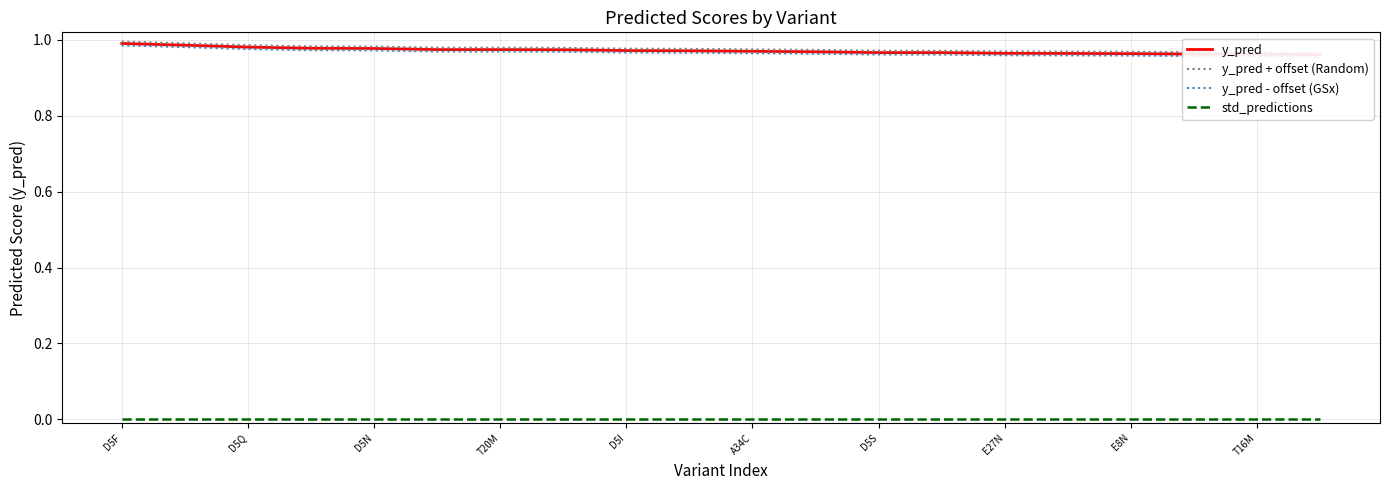

The y_pred series shows 0.2 at A34C. True or false?

False